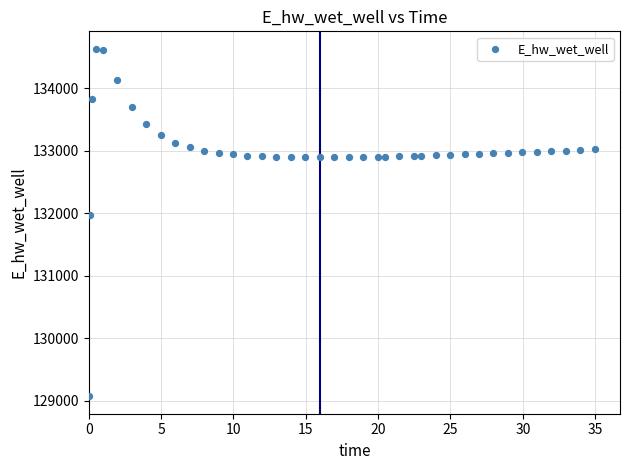

What Y value in the scatter plot is closest to 131849?

131970.0